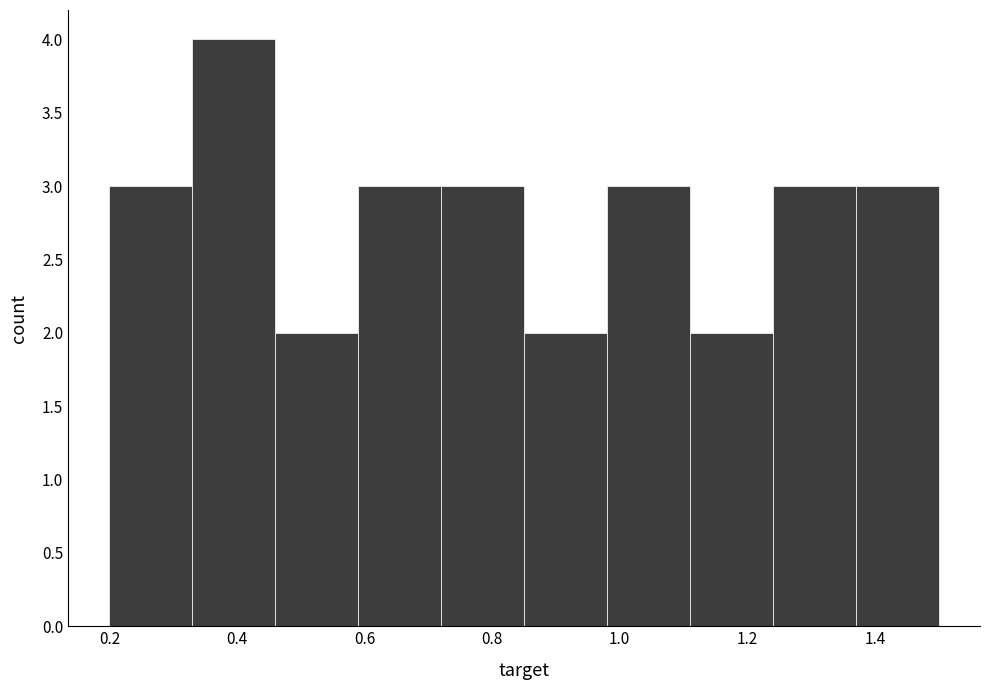

Reading left to right, list every bar in this chart as the range it spans on the x-axis followed by its height. Neither the bar edges nor the heights are printed on the chart, so give them approximately, as read against the axes.

0.20 to 0.33: 3
0.33 to 0.46: 4
0.46 to 0.59: 2
0.59 to 0.72: 3
0.72 to 0.85: 3
0.85 to 0.98: 2
0.98 to 1.11: 3
1.11 to 1.24: 2
1.24 to 1.37: 3
1.37 to 1.50: 3